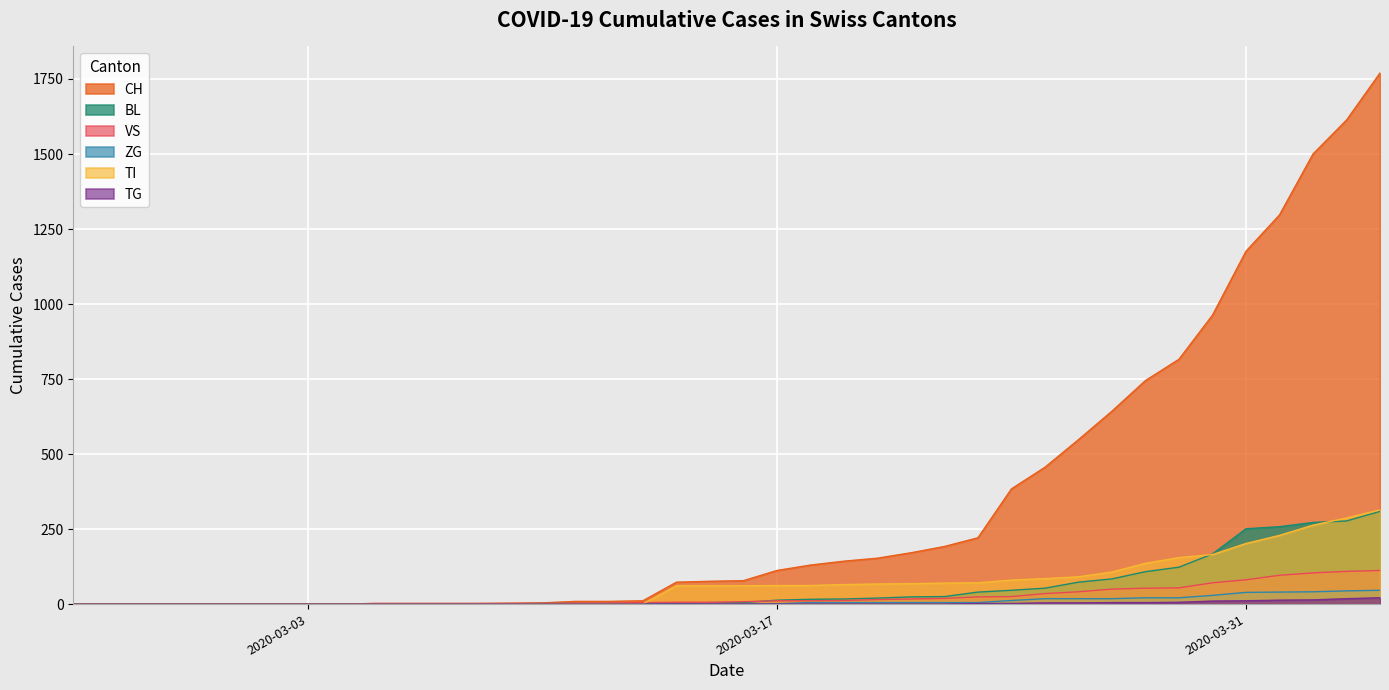

Which series has the largest total across all categories?

CH